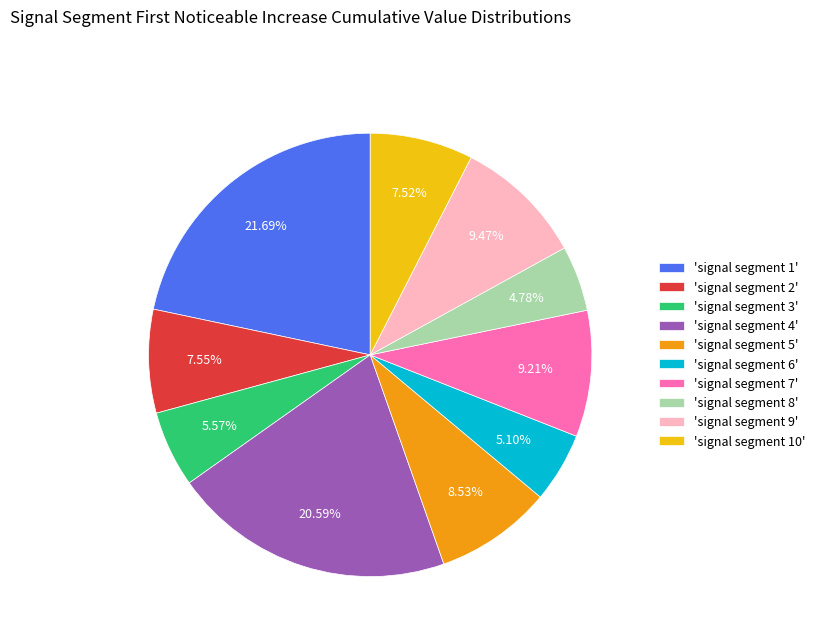

Which has a higher value, 'signal segment 2' or 'signal segment 4'?

'signal segment 4'